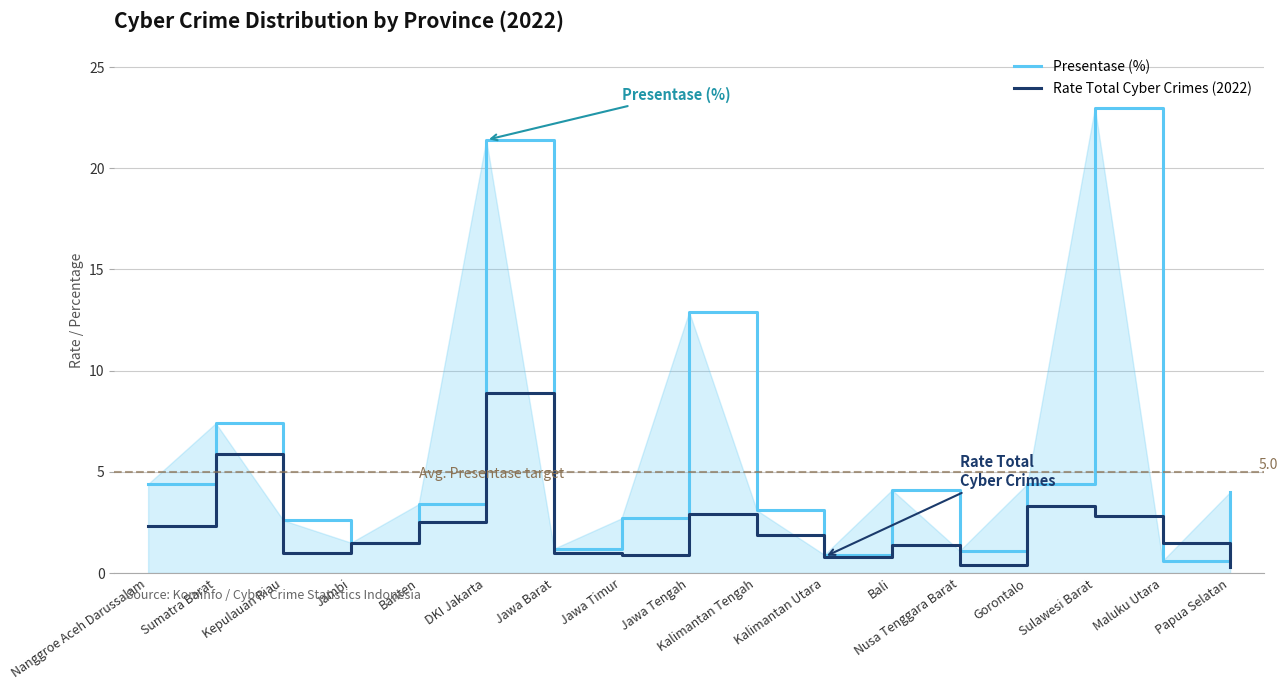

What is the total value across all series at Sulawesi Barat?

25.8